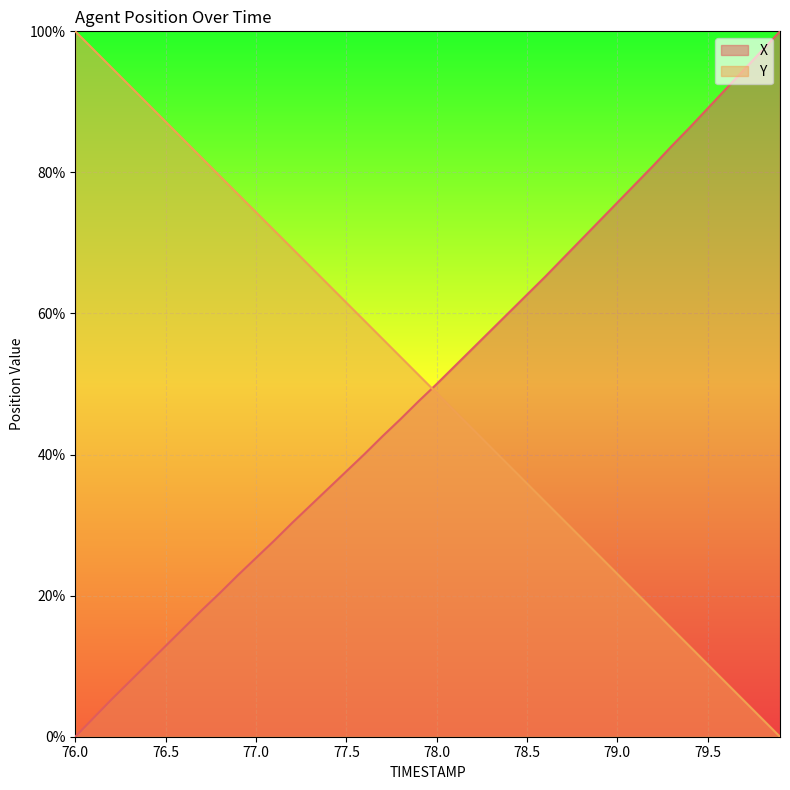

List the labels in order of X value, largest first.

79.9, 79.8, 79.7, 79.6, 79.5, 79.4, 79.3, 79.2, 79.1, 79.0, 78.9, 78.8, 78.7, 78.6, 78.5, 78.4, 78.3, 78.2, 78.1, 78.0, 77.9, 77.8, 77.7, 77.6, 77.5, 77.4, 77.3, 77.2, 77.1, 77.0, 76.9, 76.8, 76.7, 76.6, 76.5, 76.4, 76.3, 76.2, 76.1, 76.0